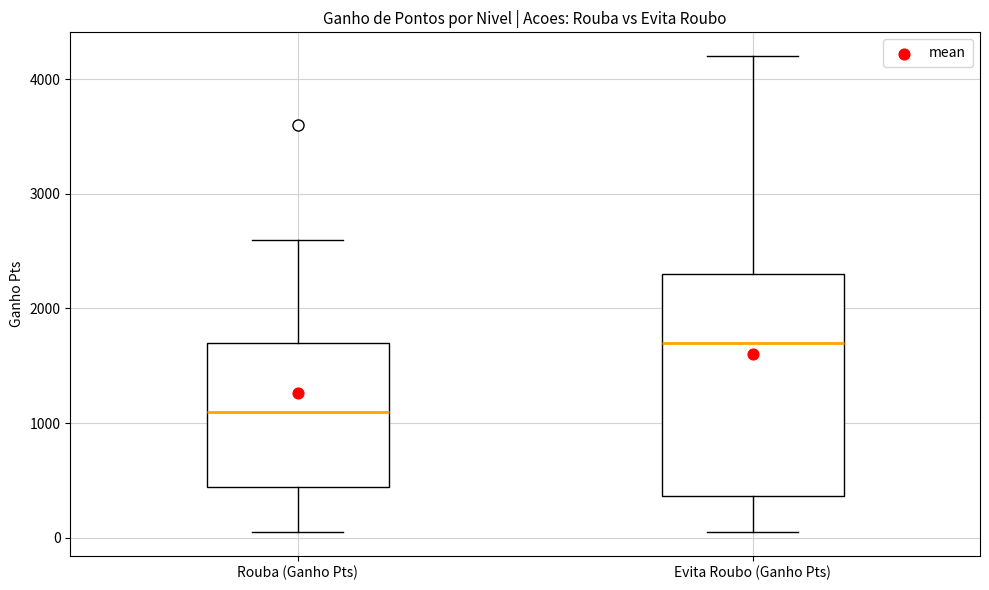

Where does the lower whisker of the box for Evita Roubo (Ganho Pts) end on the y-axis? The values are not printed on the chart, so give them approximately, as read against the axis.

100